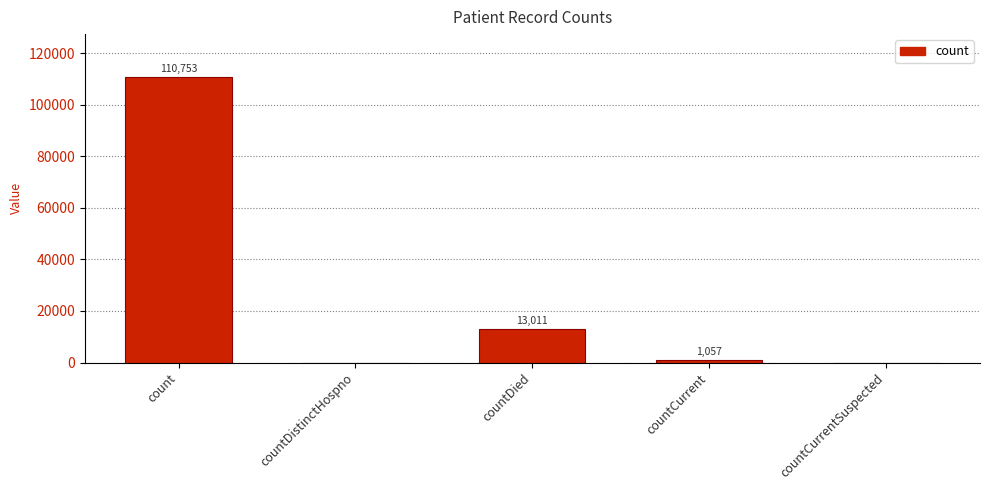

What is the sum of the values at countDied and countDistinctHospno?

13011